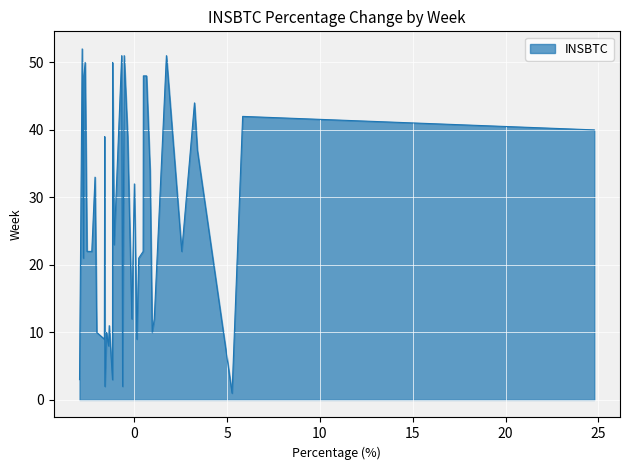

What is the maximum value shown in the chart?

52